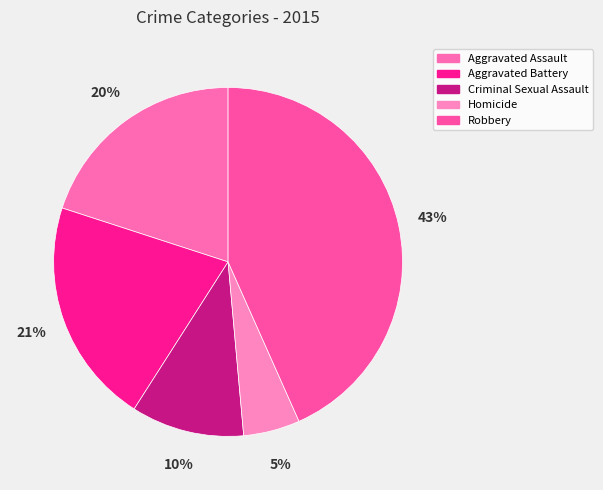

How many segments does this pie chart have?

5